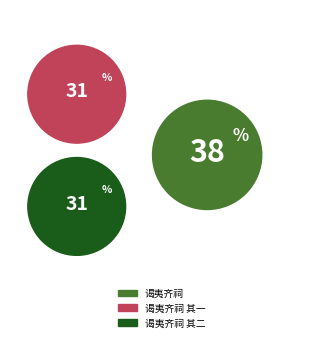

Which has a higher value, 谒夷齐祠 其二 or 谒夷齐祠?

谒夷齐祠